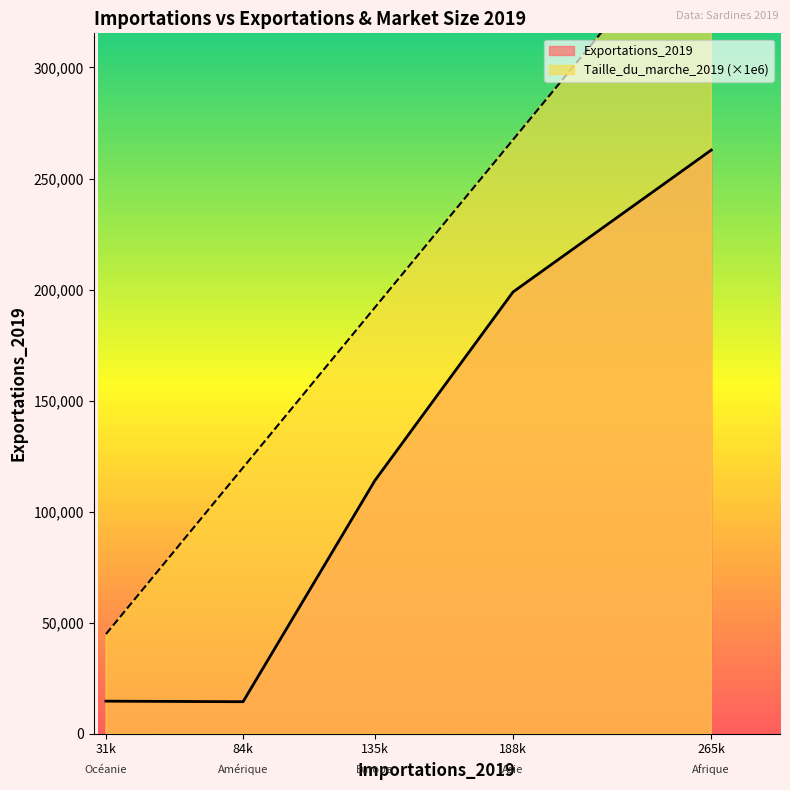

Where is Exportations_2019 nearest to the value 138605?

135k